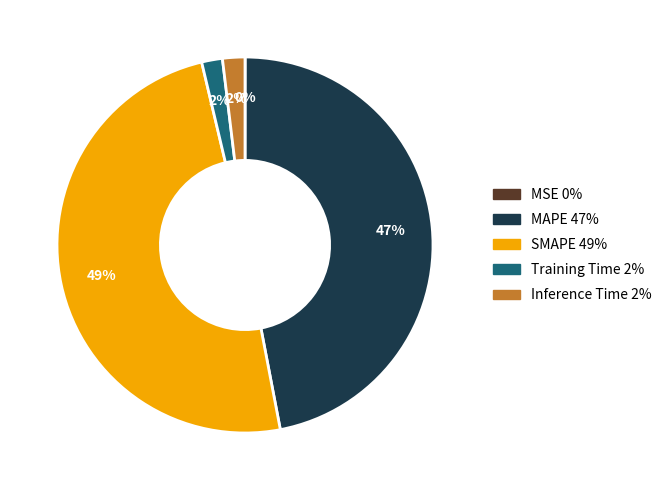

Which slice is the largest?

SMAPE